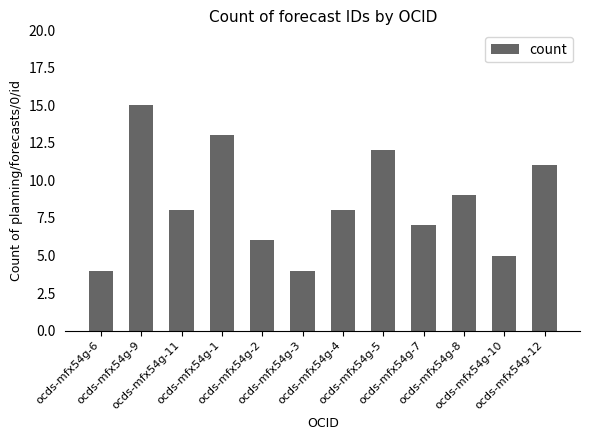

Is it true that the value at ocds-mfx54g-12 is 11?

True